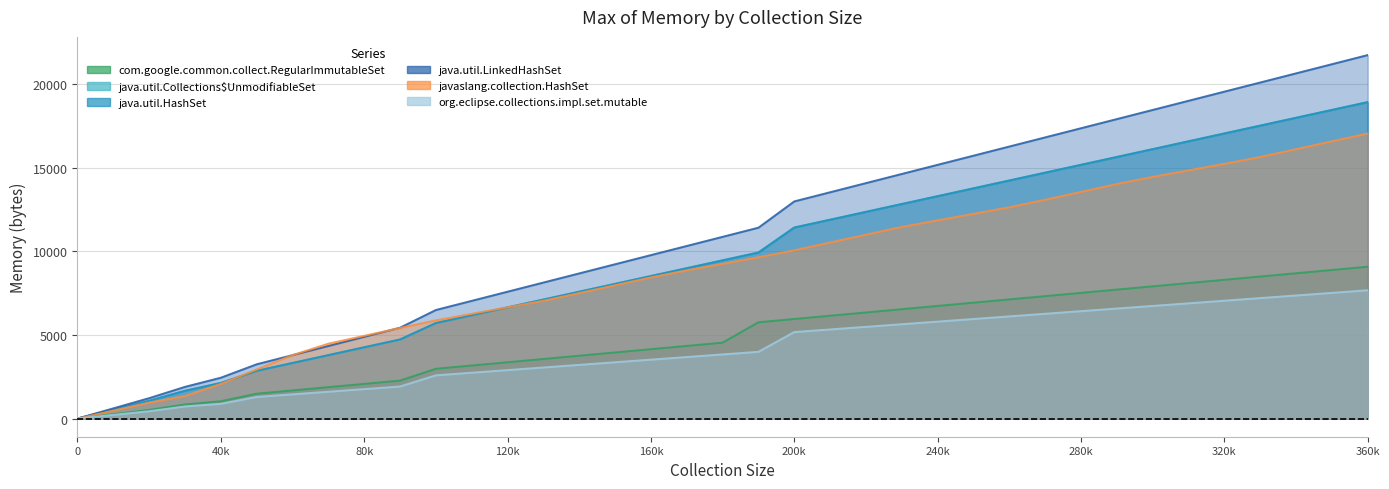

Where is javaslang.collection.HashSet nearest to the value 8524?

160k